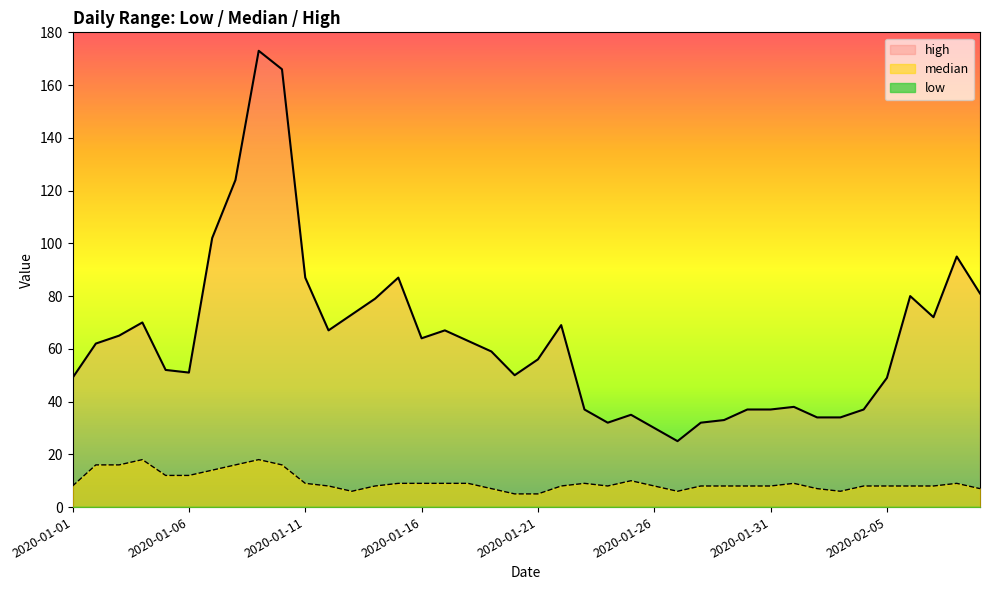

How many values in the high series exceed 62?

19